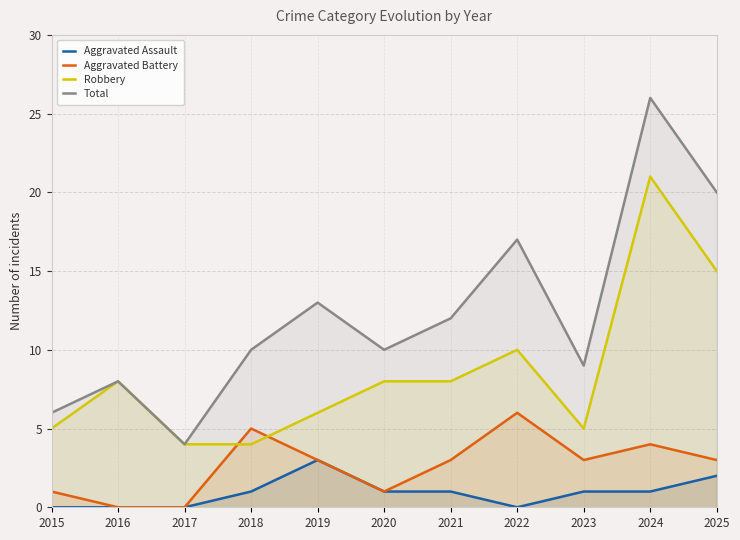

Rank the series by their average value, from highest to lowest.

Total, Robbery, Aggravated Battery, Aggravated Assault